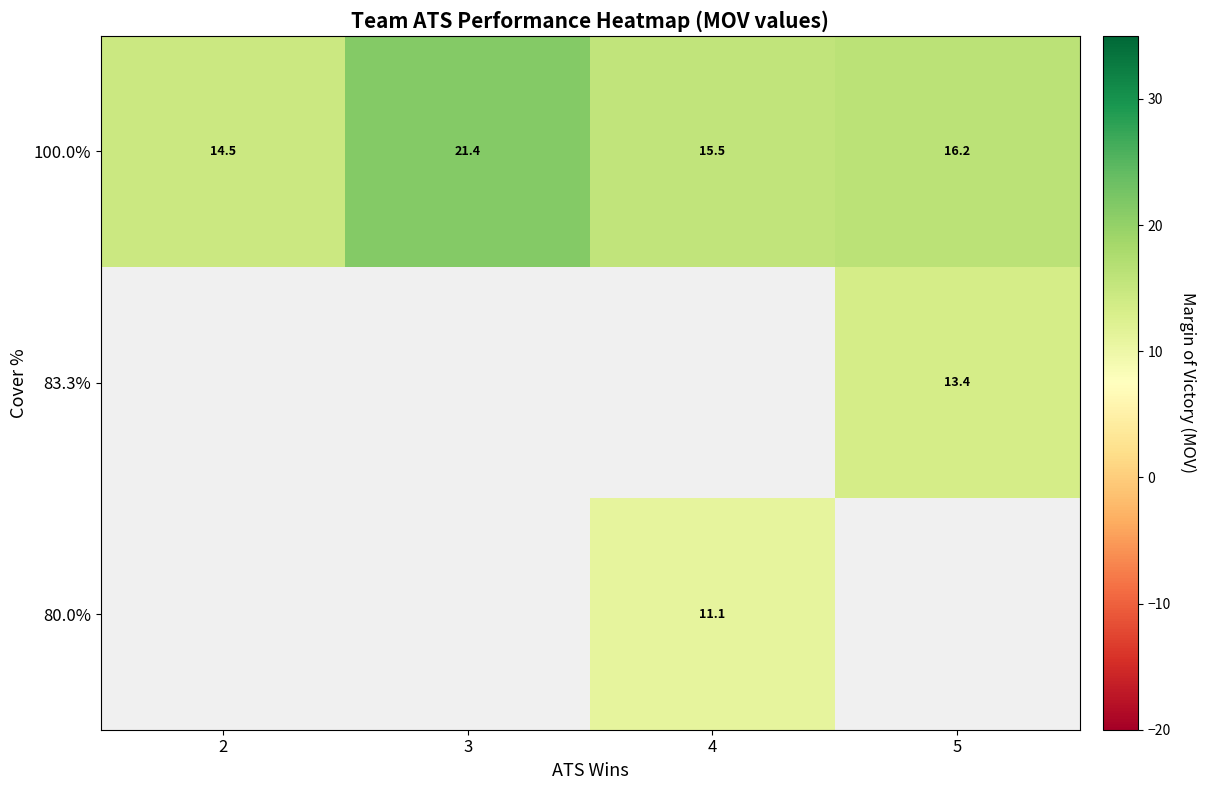

How many data points in row_0 are above 16?

2